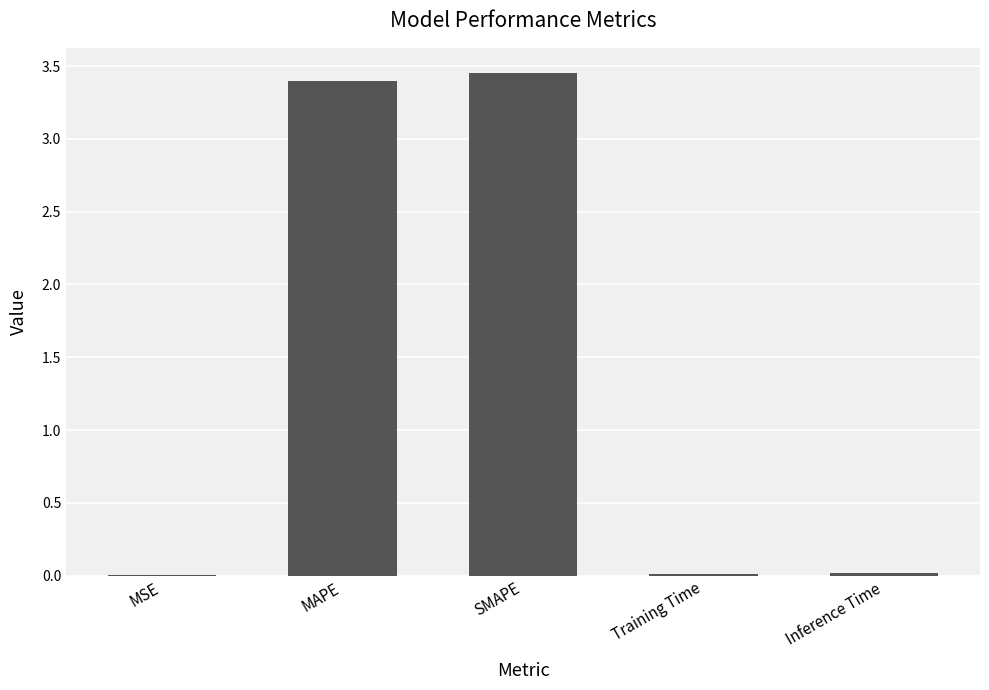

The chart shows a value of 6.1 at MAPE. True or false?

False